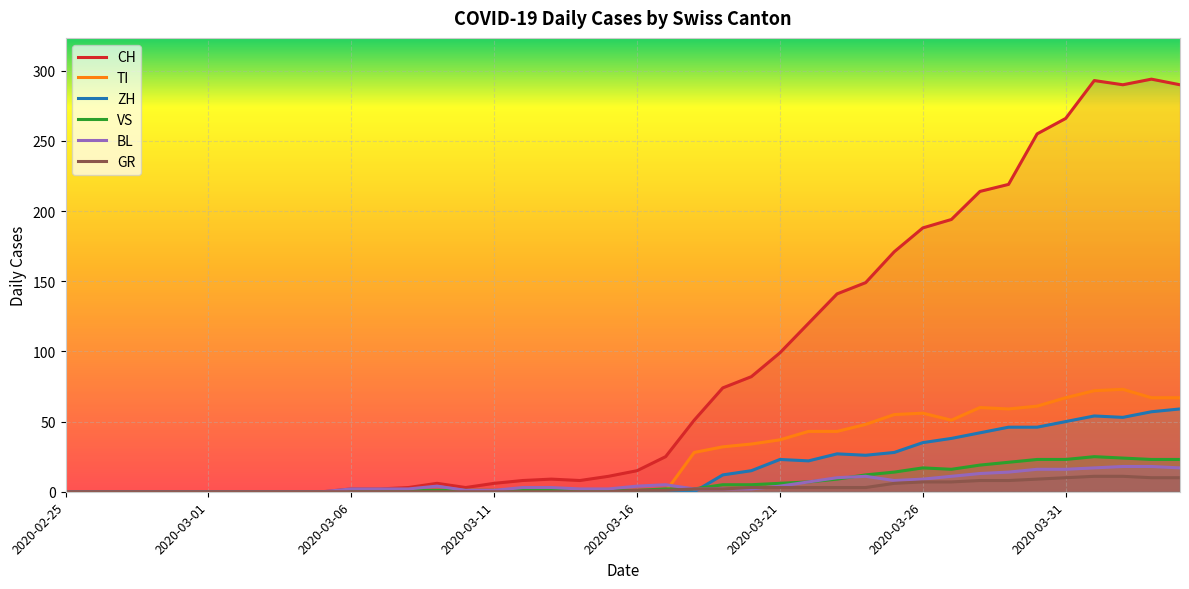

Reading left to right, what are all the values shown in this chart?

CH: 0	0	0	0	0	0	0	0	0	0	2	2	3	6	3	6	8	9	8	11	15	25	51	74	82	99	120	141	149	171	188	194	214	219	255	266	293	290	294	290
GR: 0	0	0	0	0	0	0	0	0	0	0	0	0	0	0	0	0	0	0	0	1	1	2	2	3	3	3	3	3	6	7	7	8	8	9	10	11	11	10	10
VS: 0	0	0	0	0	0	0	0	0	0	0	0	1	1	1	1	1	1	1	1	1	2	2	5	5	6	7	9	12	14	17	16	19	21	23	23	25	24	23	23
BL: 0	0	0	0	0	0	0	0	0	0	2	2	2	4	1	1	3	3	2	2	4	5	2	2	2	4	7	10	11	8	9	11	13	14	16	16	17	18	18	17
TI: 0	0	0	0	0	0	0	0	0	0	0	0	0	0	0	0	0	0	0	0	0	0	28	32	34	37	43	43	48	55	56	51	60	59	61	67	72	73	67	67
ZH: 0	0	0	0	0	0	0	0	0	0	0	0	0	0	0	0	0	0	0	0	0	0	0	12	15	23	22	27	26	28	35	38	42	46	46	50	54	53	57	59